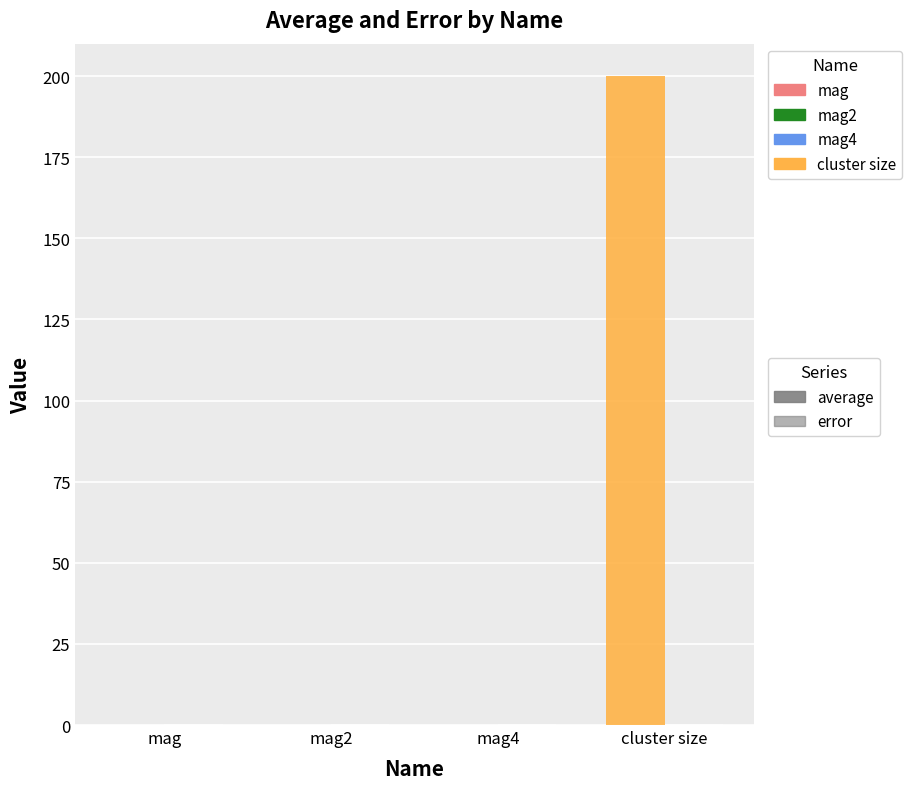

What is the difference between the average values at cluster size and mag4?

200.0